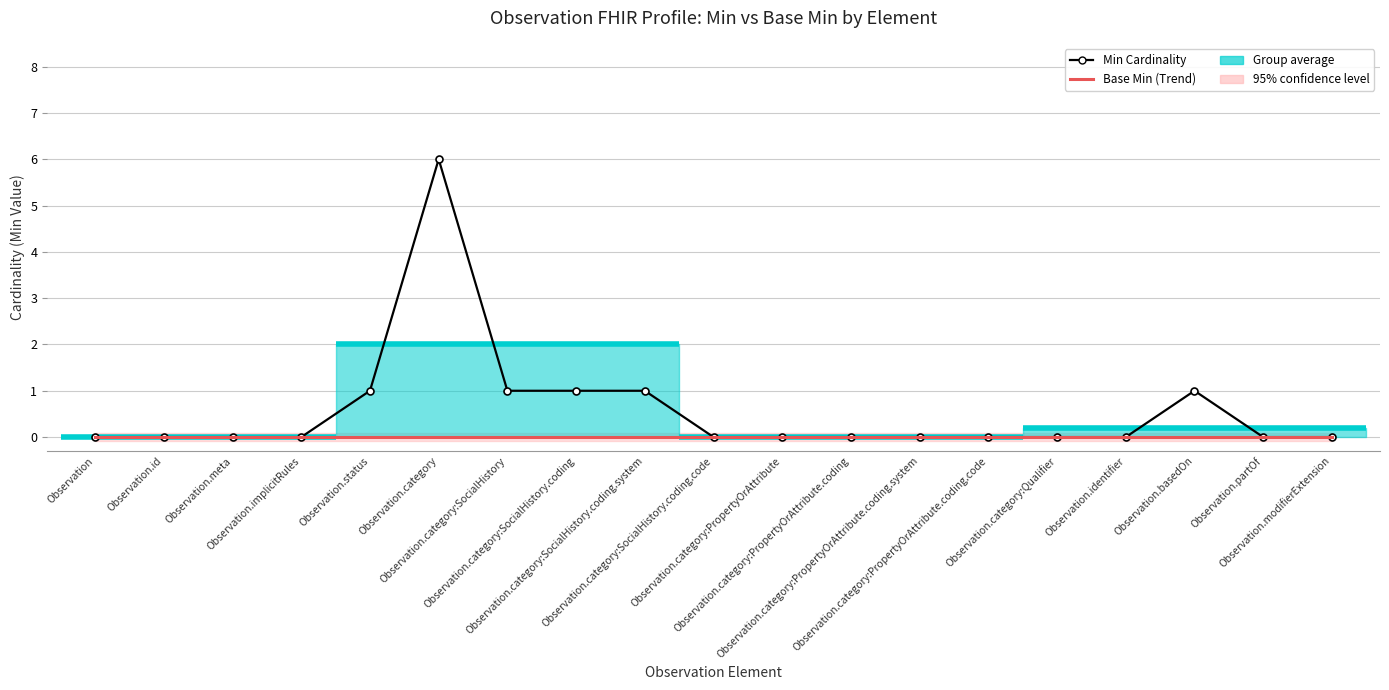

How many lines are shown in the chart?

2